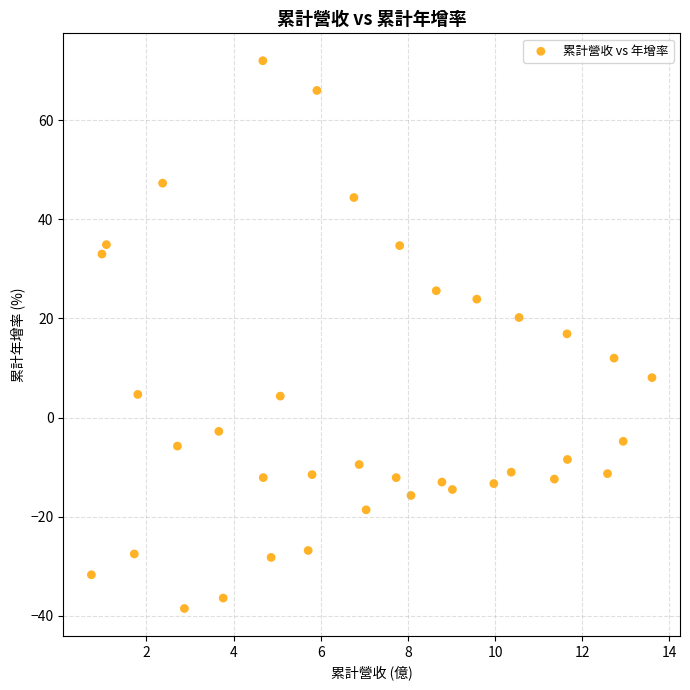

What is the range of Y values (max minus min)?

110.5